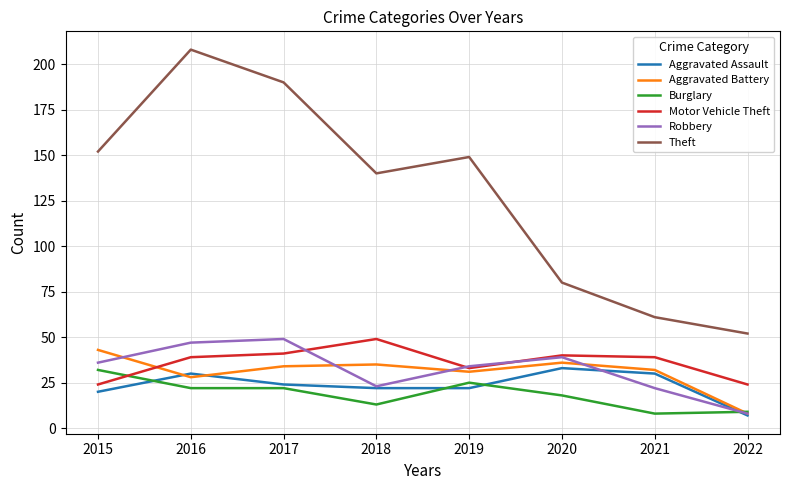

Reading left to right, what are all the values shown in this chart?

Aggravated Assault: 2015=20	2016=30	2017=24	2018=22	2019=22	2020=33	2021=30	2022=7
Aggravated Battery: 2015=43	2016=28	2017=34	2018=35	2019=31	2020=36	2021=32	2022=8
Burglary: 2015=32	2016=22	2017=22	2018=13	2019=25	2020=18	2021=8	2022=9
Motor Vehicle Theft: 2015=24	2016=39	2017=41	2018=49	2019=33	2020=40	2021=39	2022=24
Robbery: 2015=36	2016=47	2017=49	2018=23	2019=34	2020=39	2021=22	2022=8
Theft: 2015=152	2016=208	2017=190	2018=140	2019=149	2020=80	2021=61	2022=52